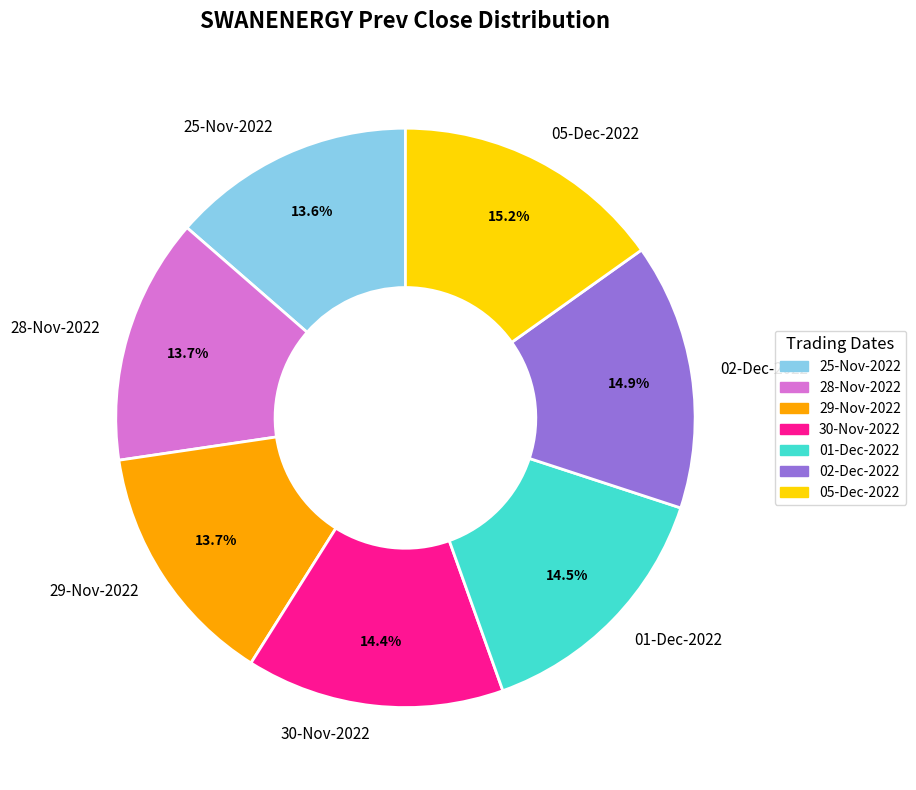

To the nearest percent, what is the difference between the 30-Nov-2022 and 29-Nov-2022 slice percentages?

1%